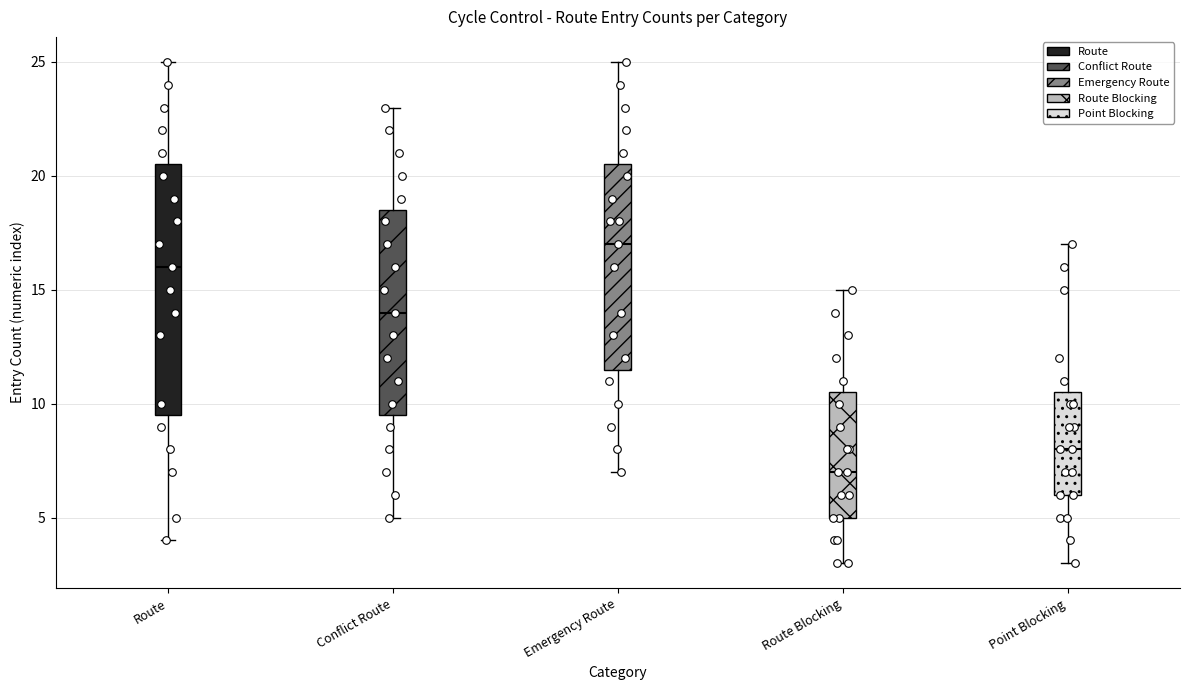

Reading left to right, read every box against the y-axis: the position of its median line, the range the box covers, and the ends of its whiskers. The values are not printed on the chart, so give them approximately, as read against the axis.

Route: median 16.0, box 9.5 to 20.5, whiskers 4.0 to 25.0
Conflict Route: median 14.0, box 9.5 to 18.5, whiskers 5.0 to 23.0
Emergency Route: median 17.0, box 11.5 to 20.5, whiskers 7.0 to 25.0
Route Blocking: median 7.0, box 5.0 to 10.5, whiskers 3.0 to 15.0
Point Blocking: median 8.0, box 6.0 to 10.5, whiskers 3.0 to 17.0